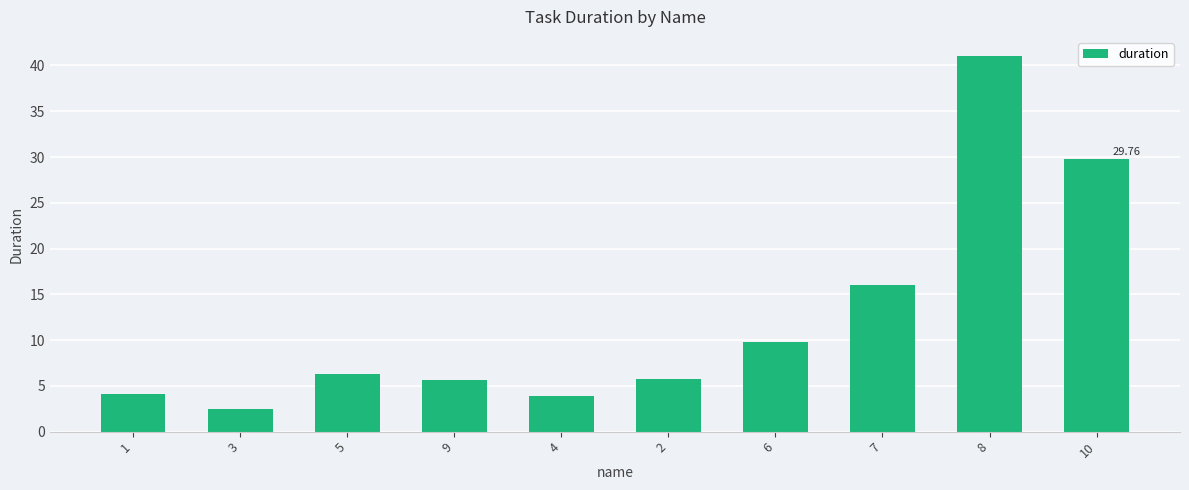

Does the chart contain stacked bars?

No